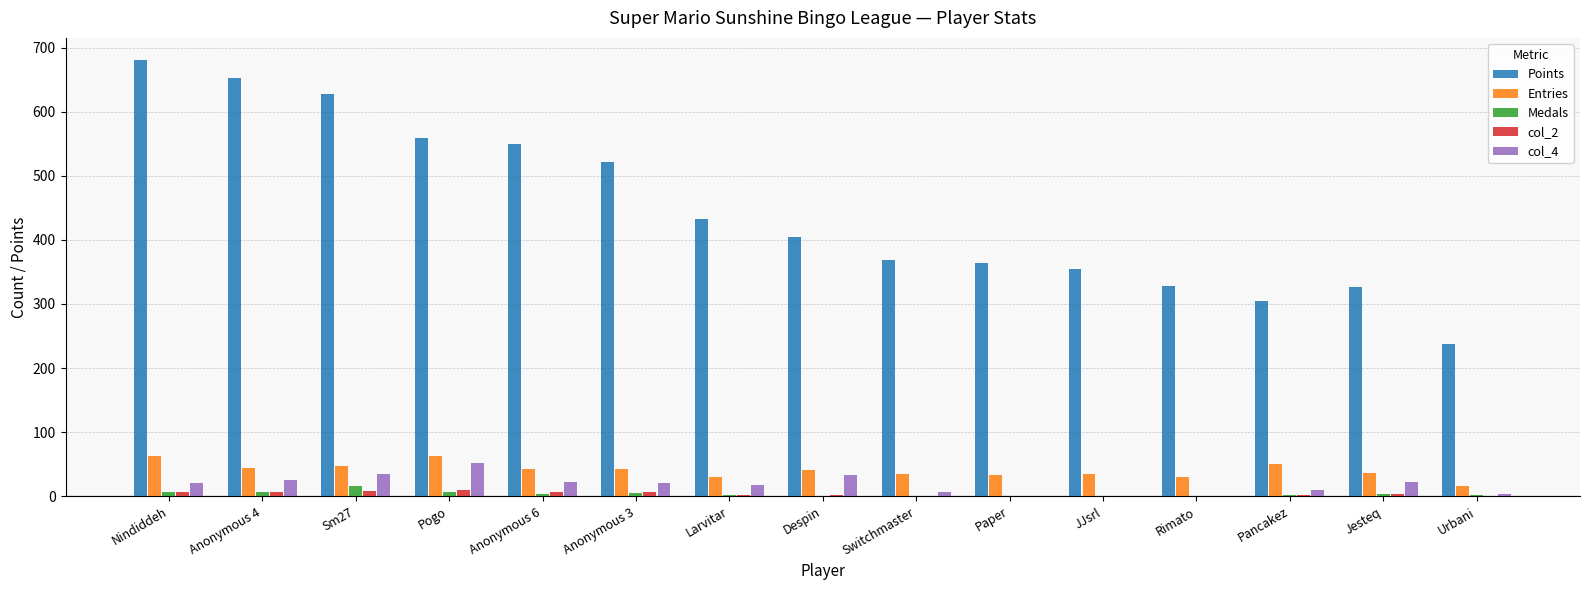

What is the maximum value shown in the chart?

681